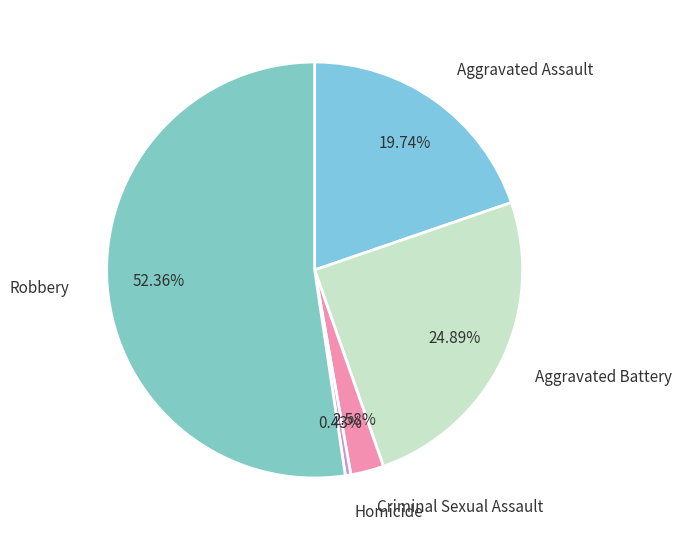

Which slice is the largest?

Robbery